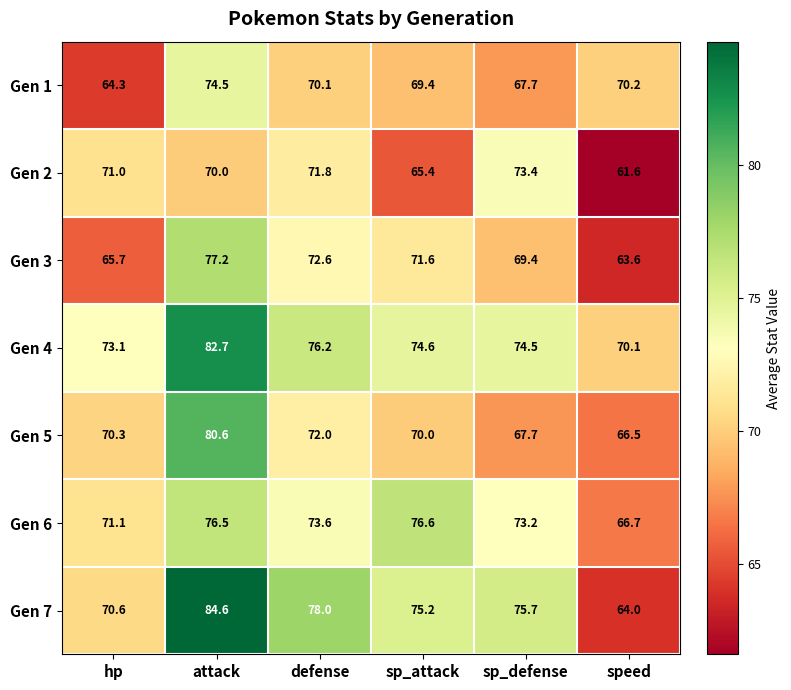

How many categories are shown in the chart?

6